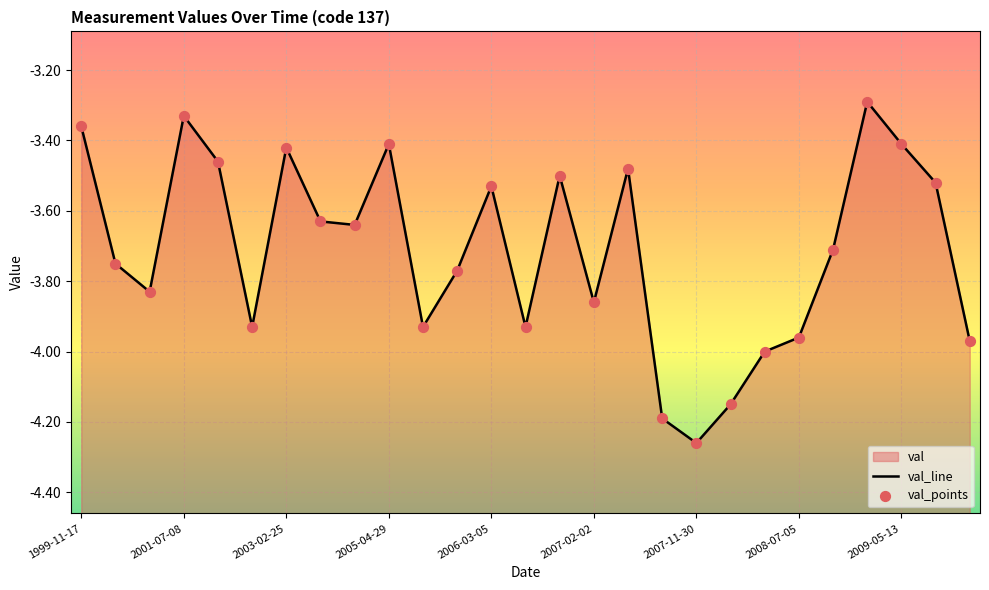

Which series has the largest total across all categories?

val_line